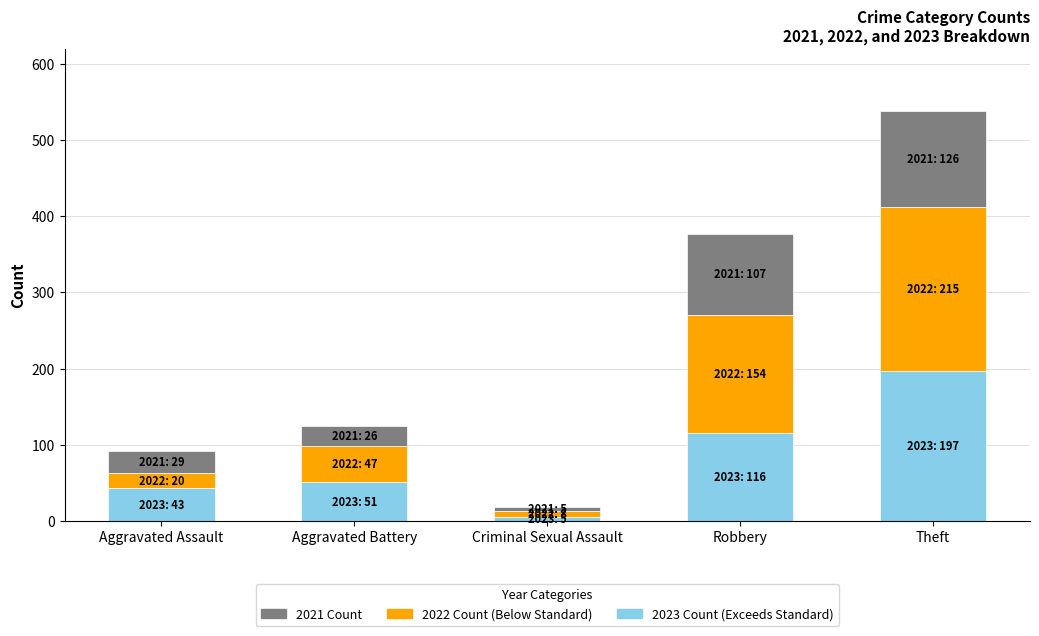

At which category is the sum across all series the highest?

Theft